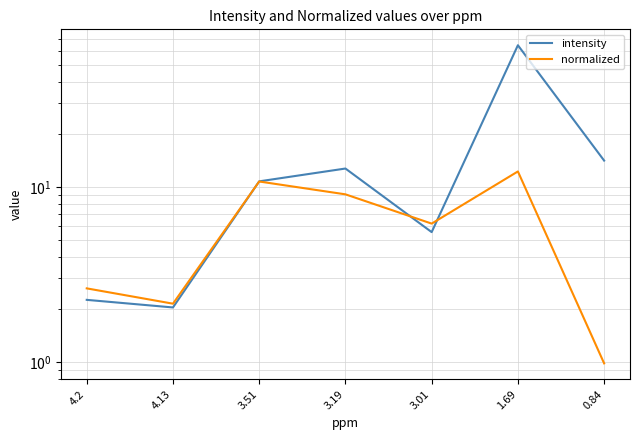

What is the value of the intensity point at the 7th from the left?

14.1